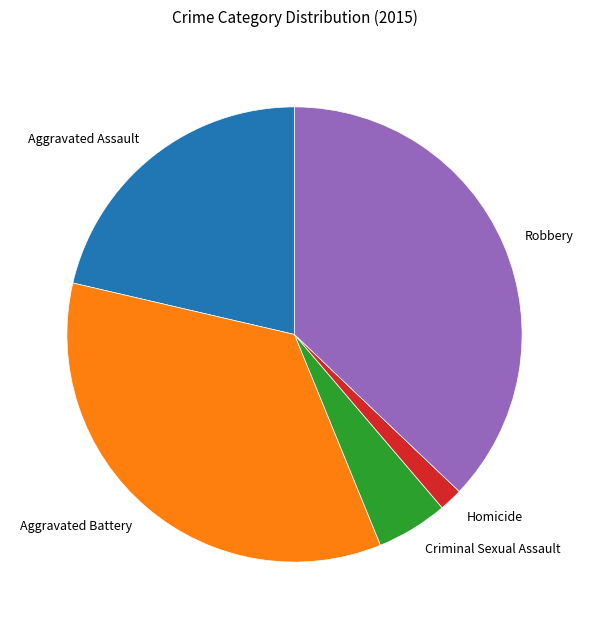

Is there any slice that represents more than half of the pie?

No